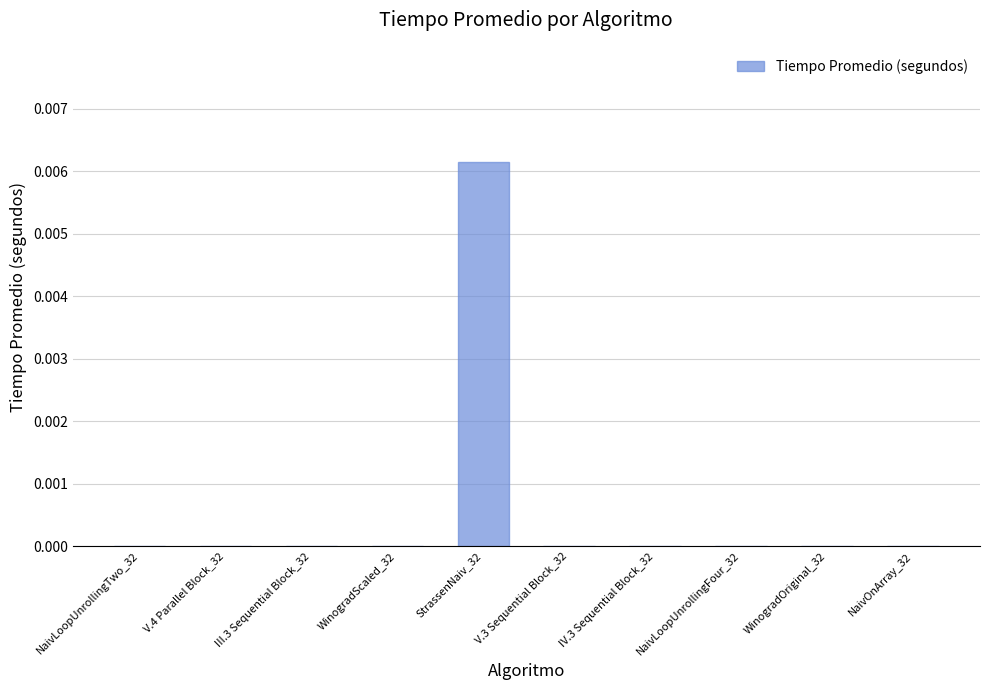

The value at V.3 Sequential Block_32 is 0.0. True or false?

True